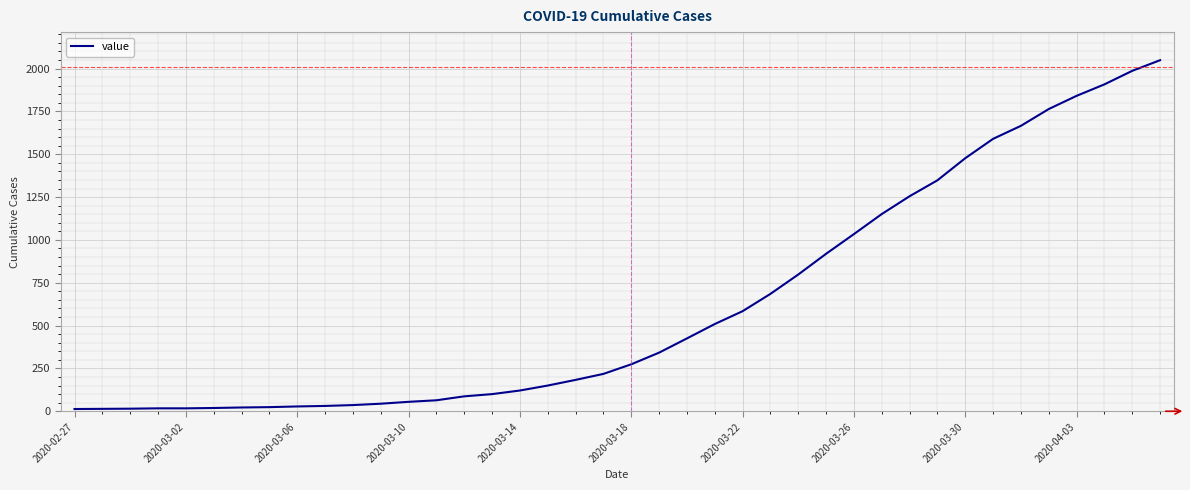

What is the maximum value shown in the chart?

2049